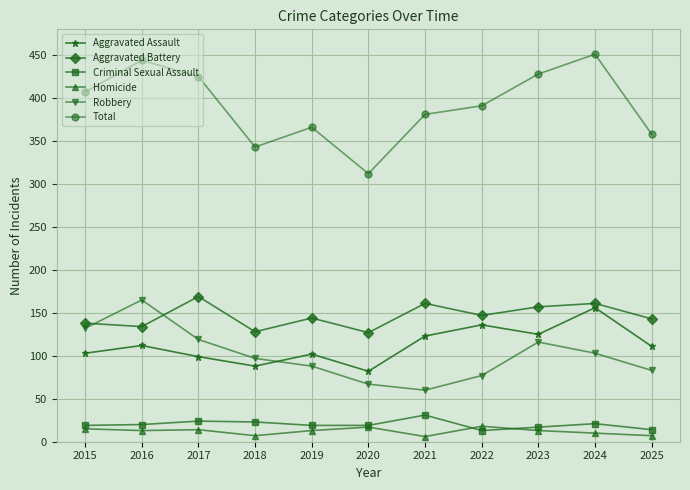

At which category does Total reach its first local peak?

2016